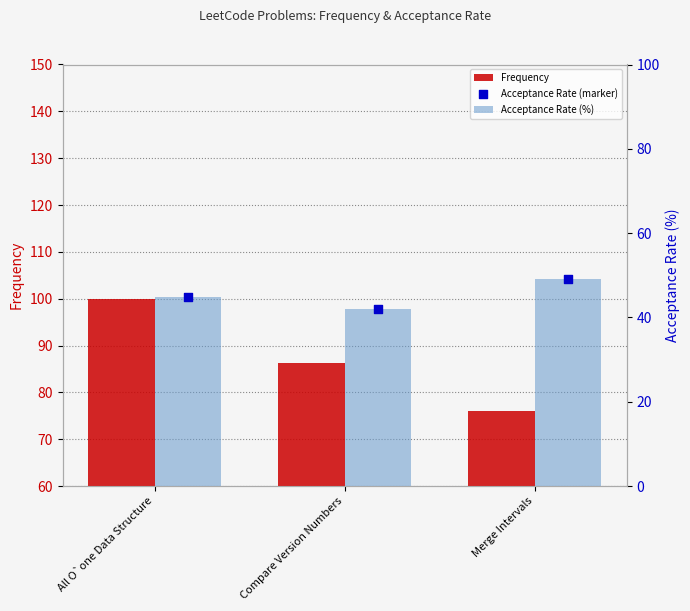

Which series has the largest total across all categories?

Frequency